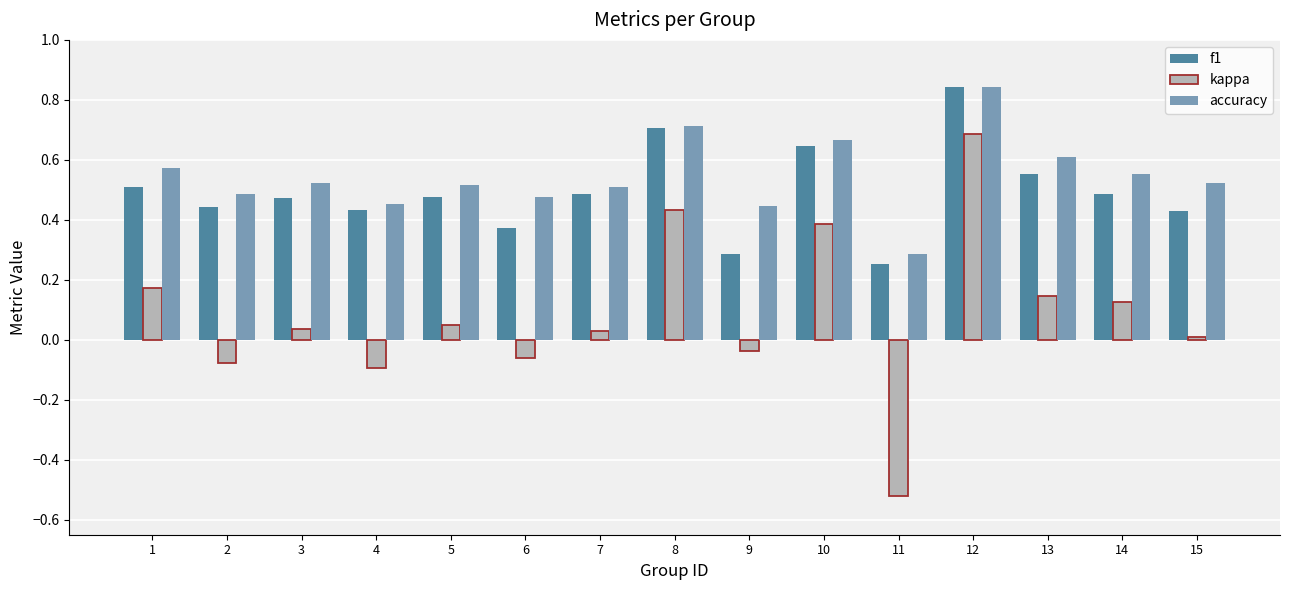

What are all the series names shown in the legend?

f1, kappa, accuracy